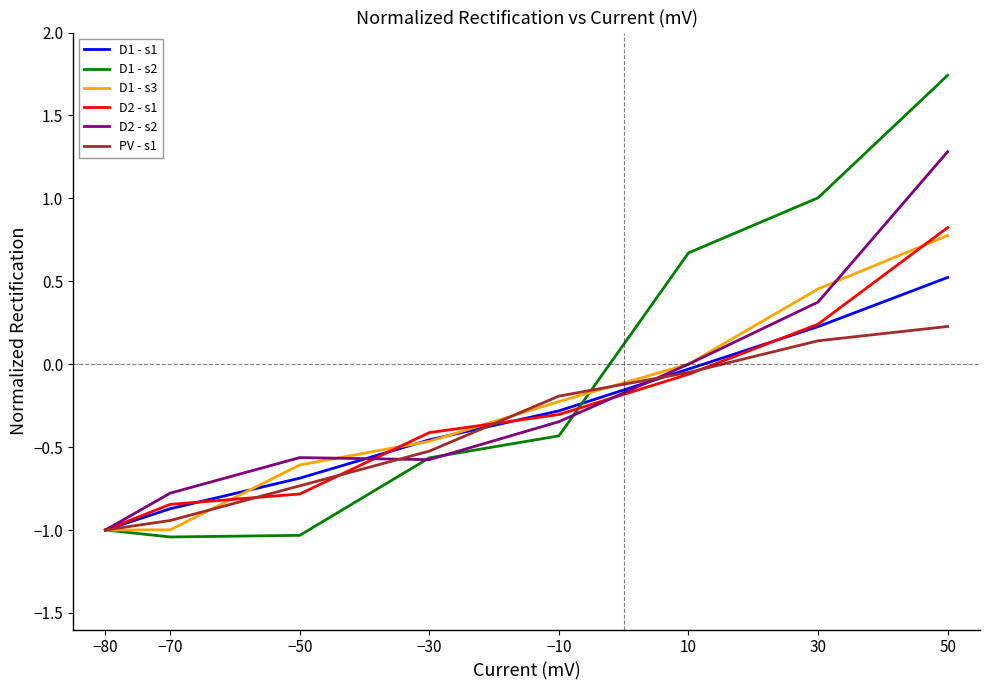

How many categories are shown in the chart?

8